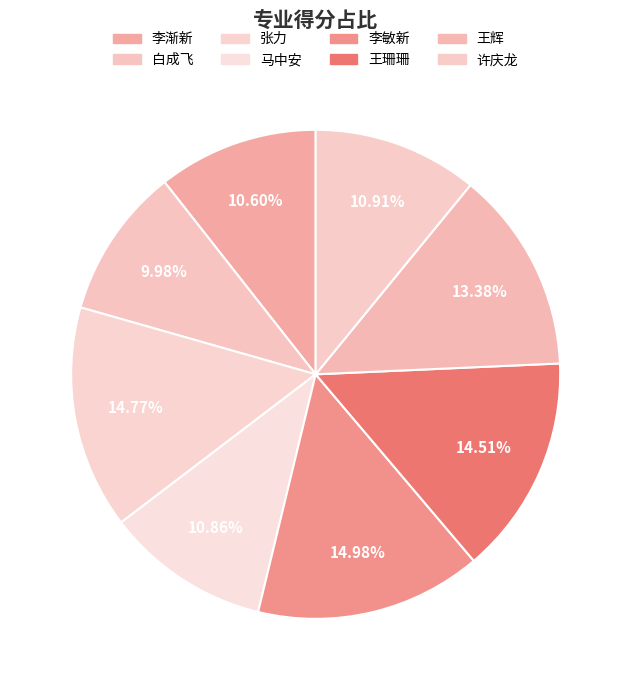

Does any single category account for the majority?

No